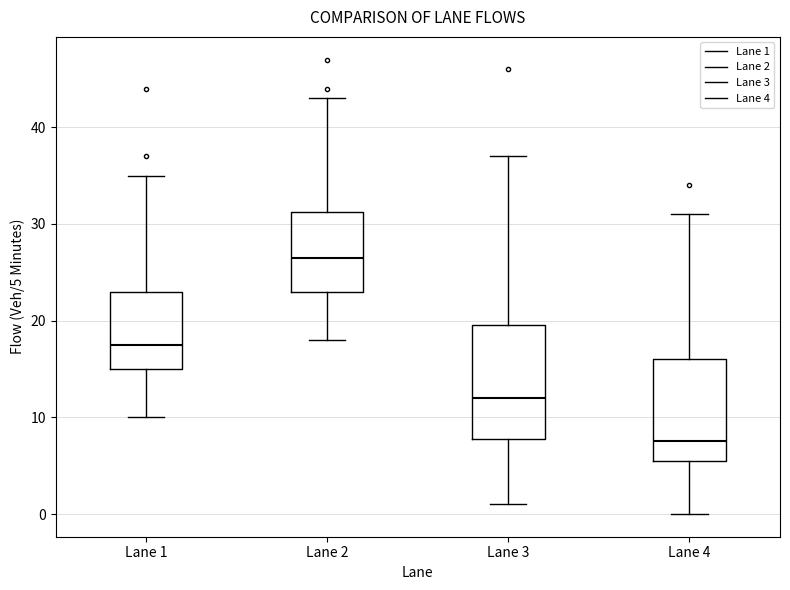

Where is the upper edge of the box for Lane 4 on the y-axis? The values are not printed on the chart, so give them approximately, as read against the axis.

16